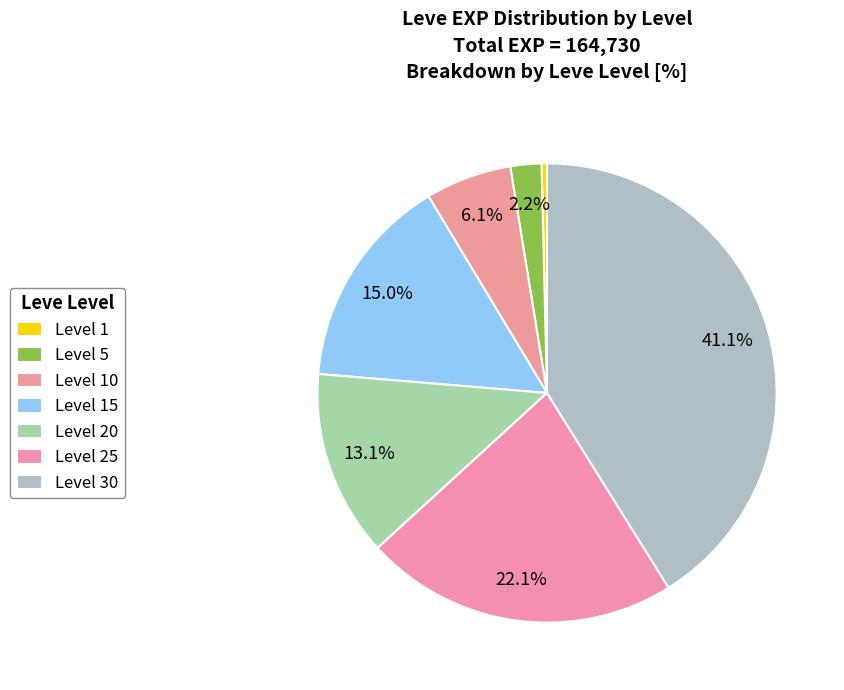

How many slices are in this pie chart?

7